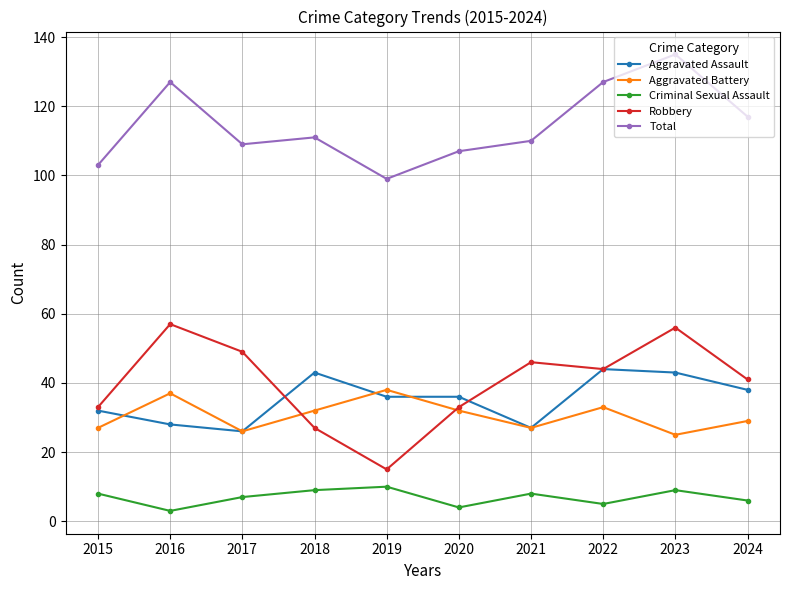

True or false: Criminal Sexual Assault and Aggravated Assault cross at least once.

False